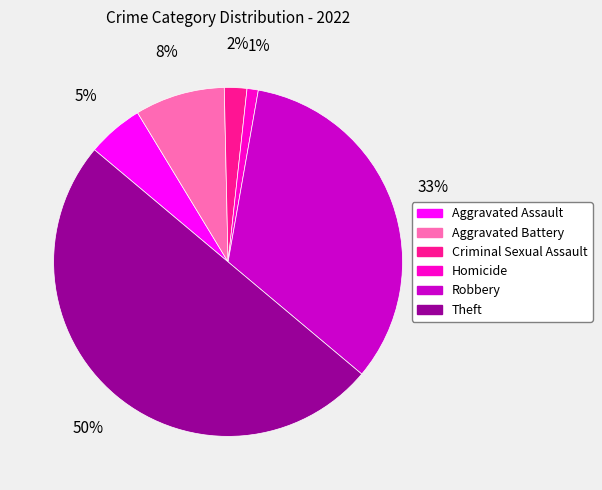

How many slices are in this pie chart?

6